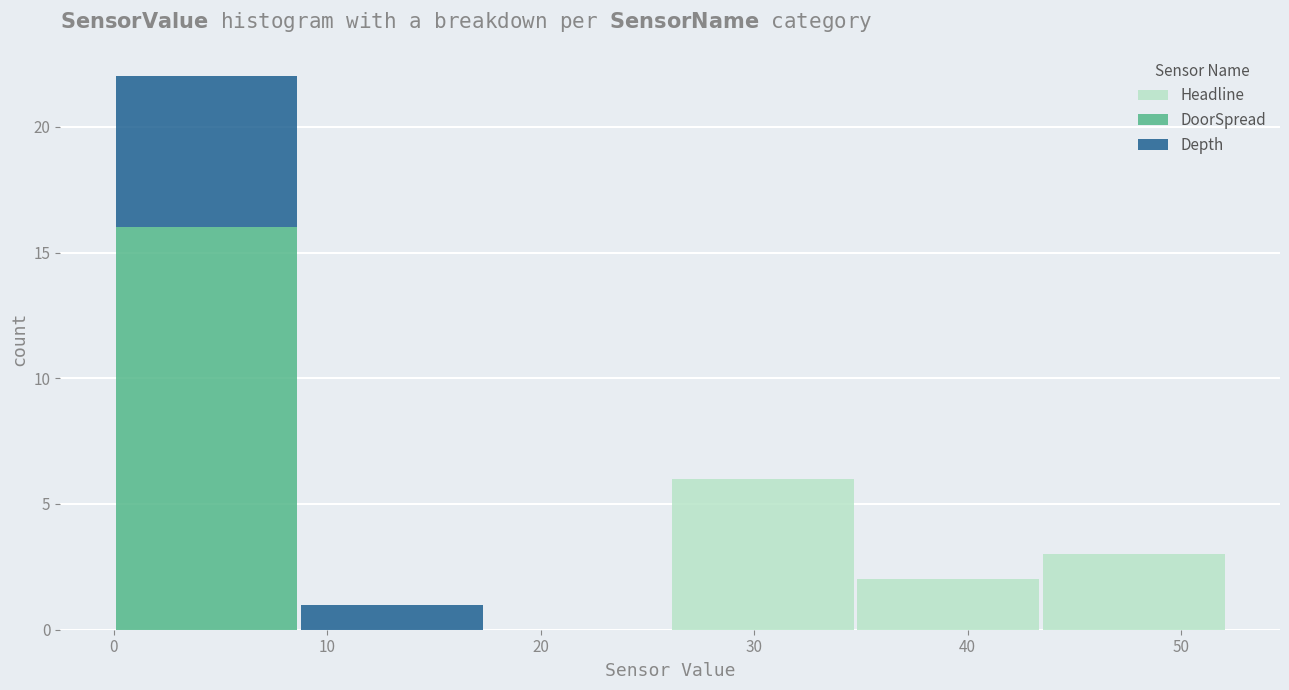

Which range on the x-axis has the tallest stacked bar (by total height)?

0 to 9